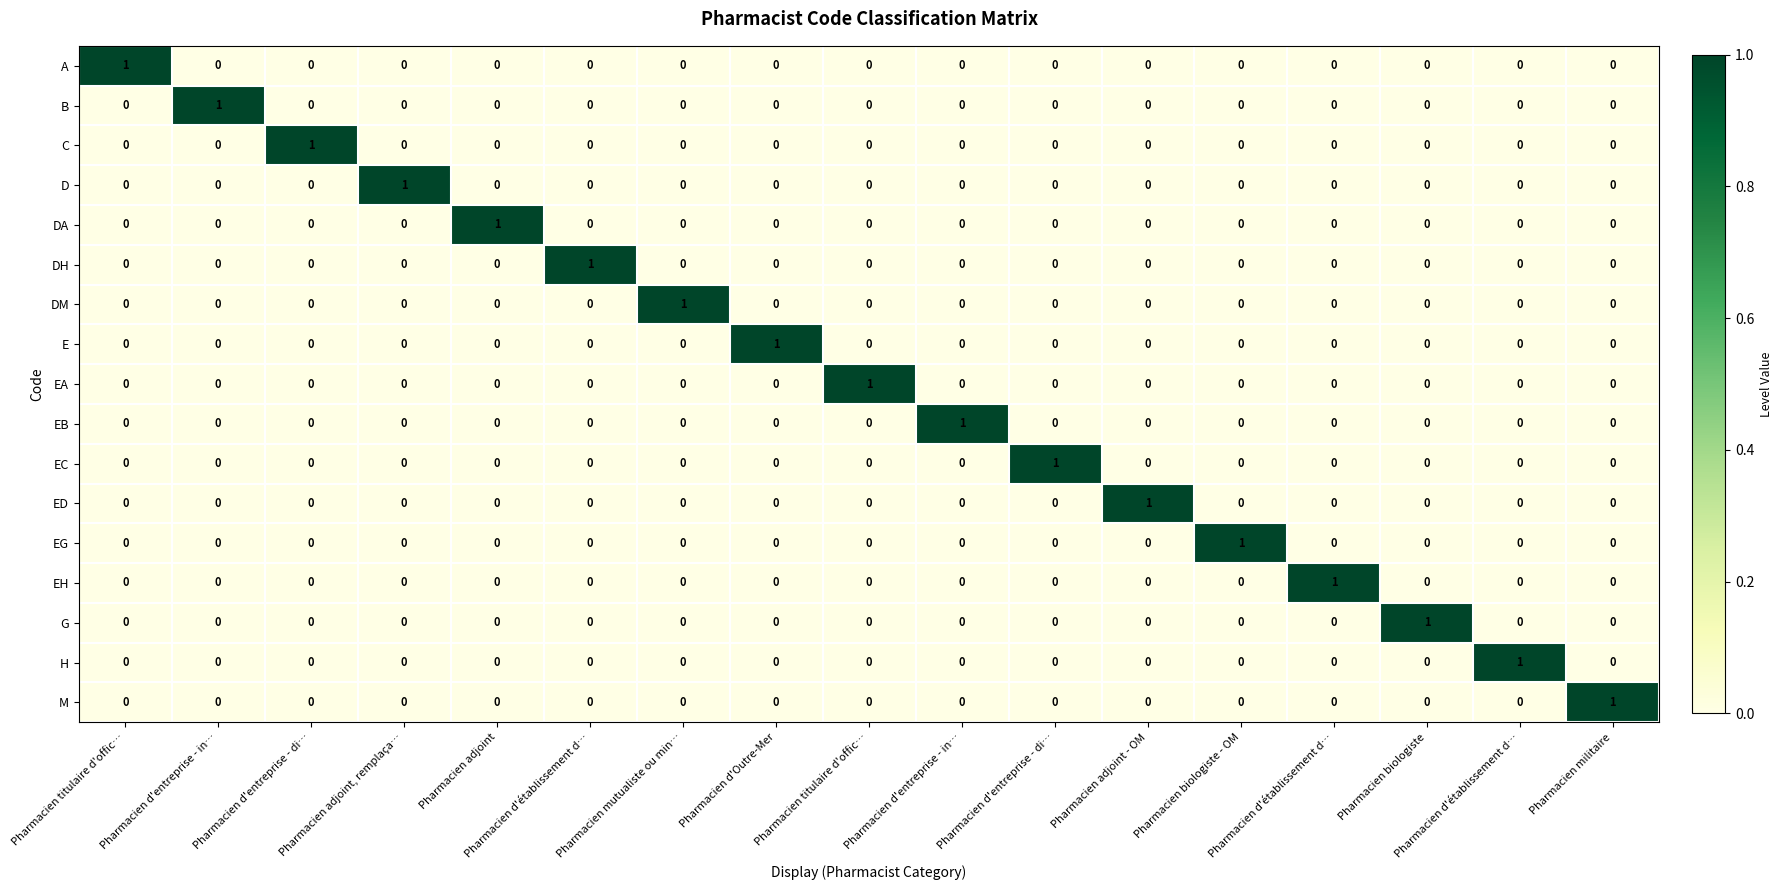

How many values in H are above zero?

1